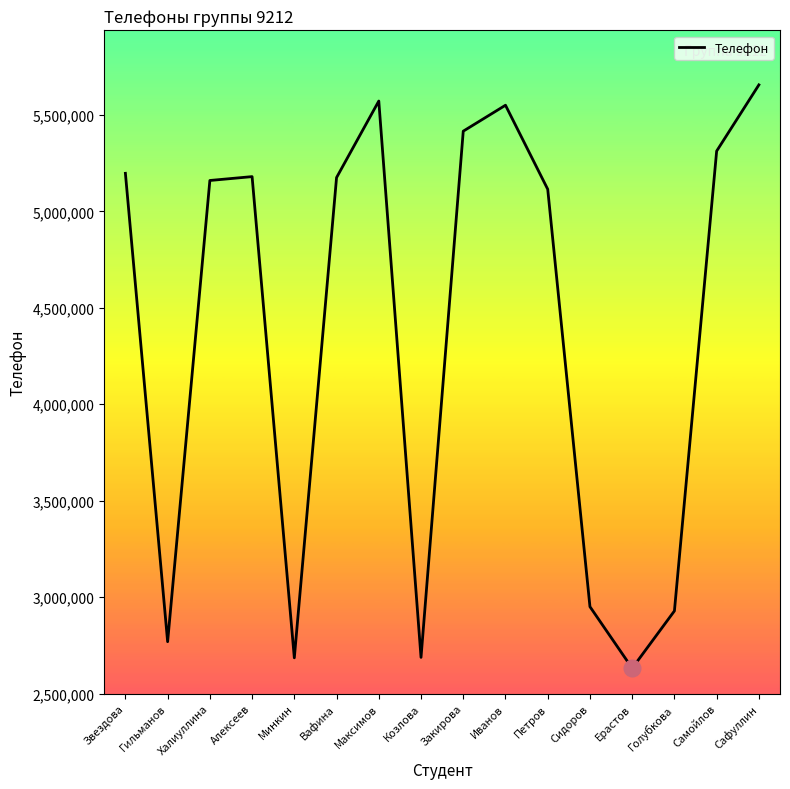

What is the change in value from Иванов to Петров?

-435678